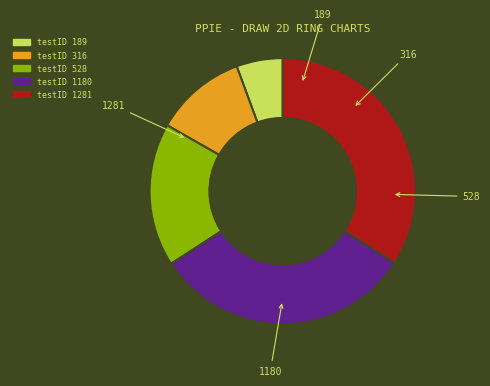

Does any single category account for the majority?

No